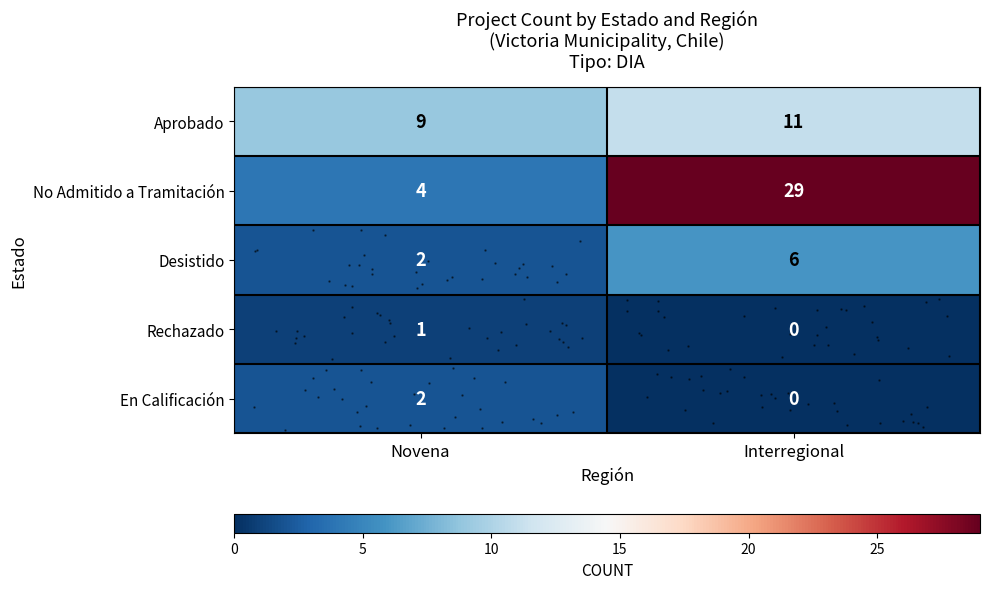

Which series has the widest spread of values?

row_1